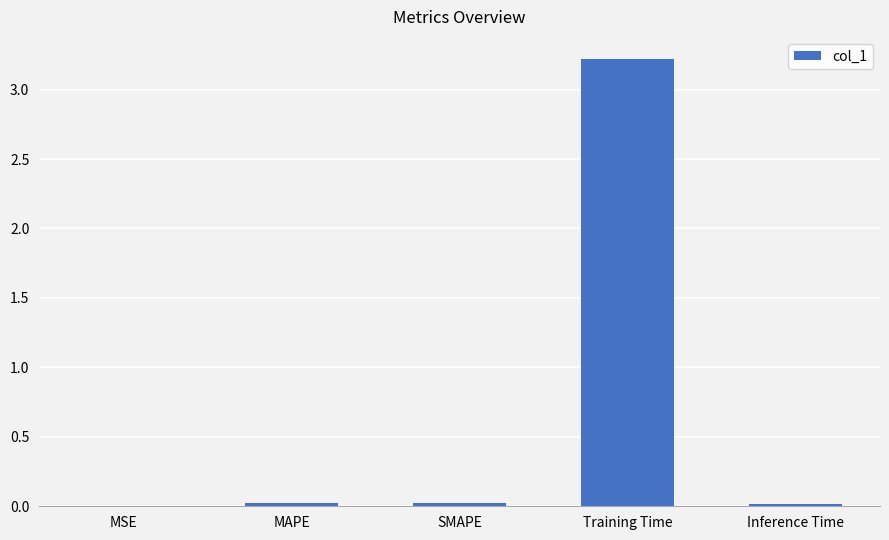

How many series are shown in this chart?

1